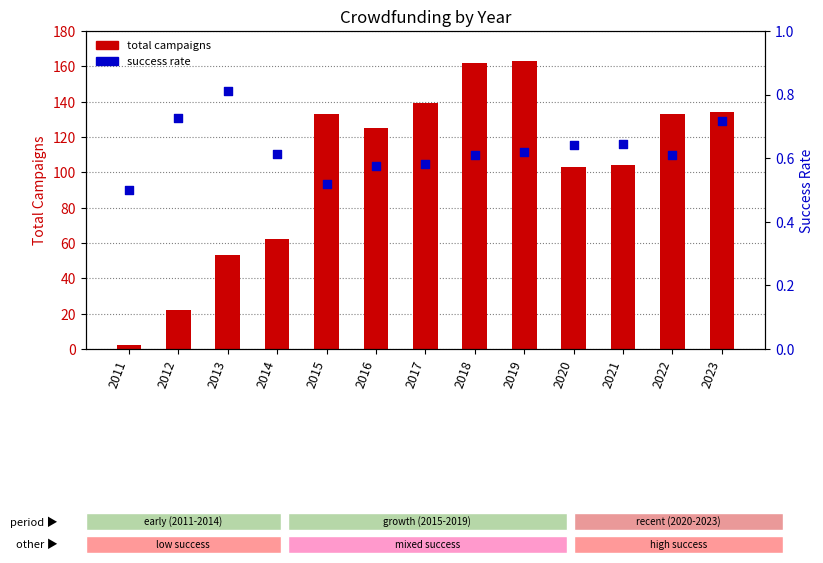

Which series has the largest total across all categories?

total campaigns